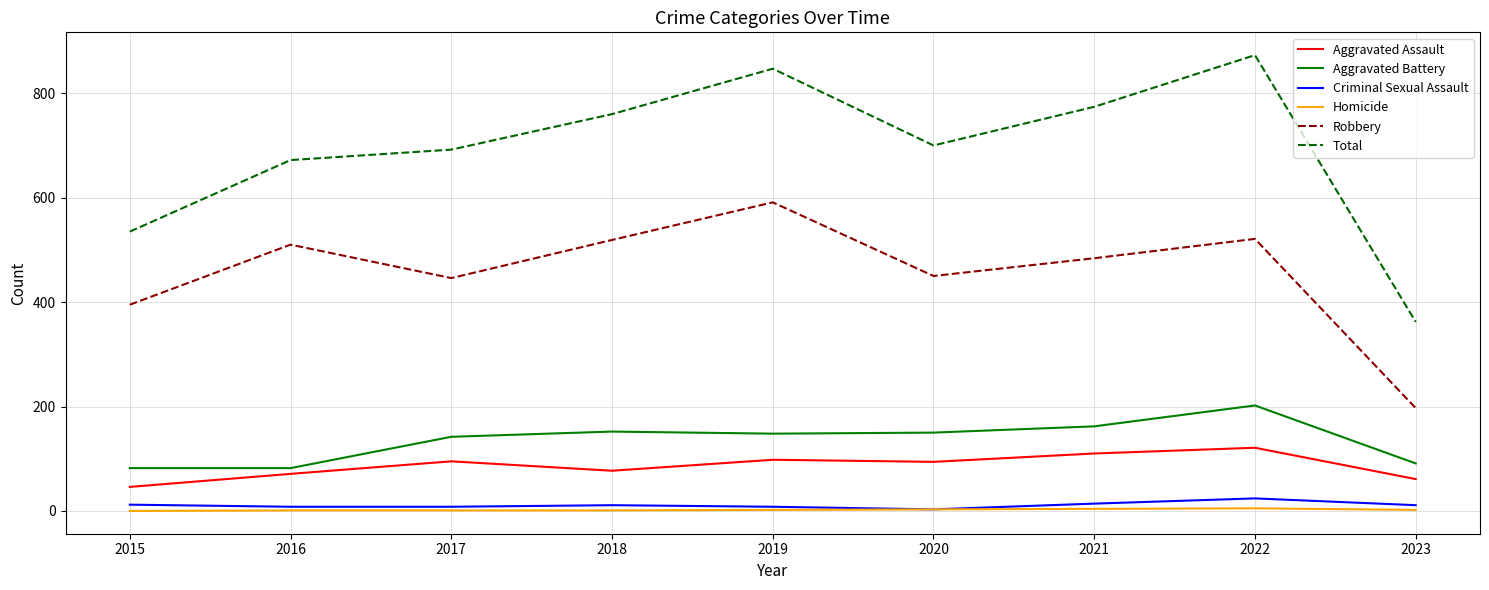

At which label is Total closest to 617?

2016